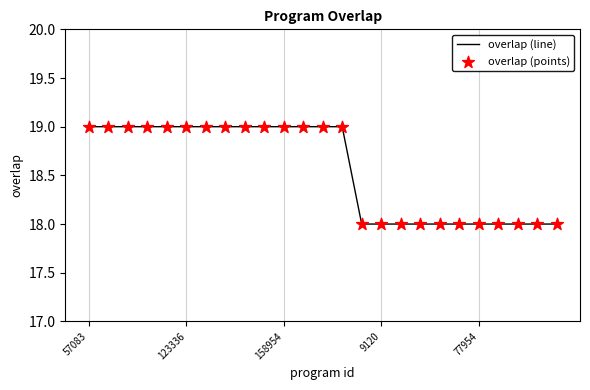

What is the minimum value shown in the chart?

18